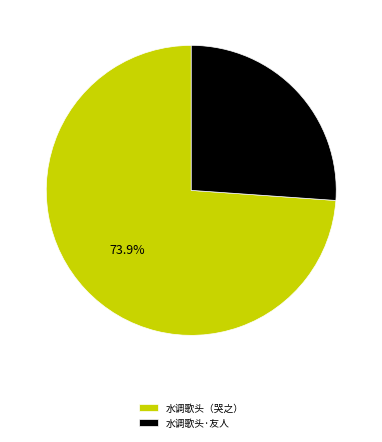

Does any single category account for the majority?

Yes